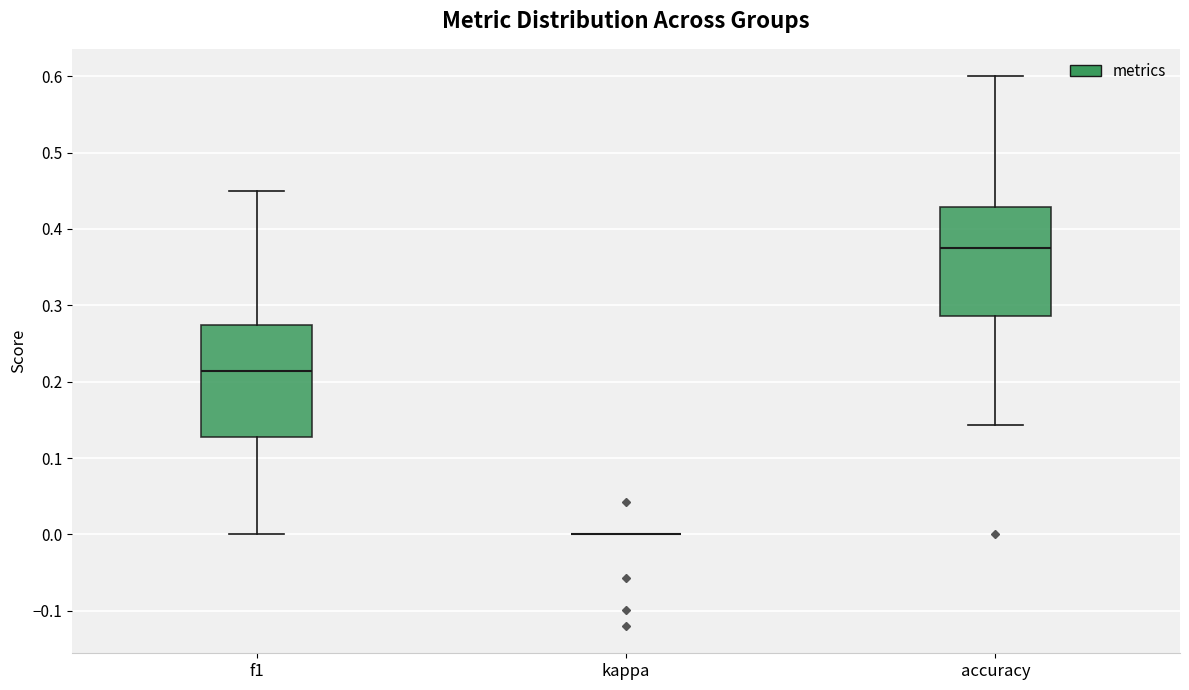

Reading left to right, transcribe this box plot: for each box, give where its median line is, the range the box spans, and where its two whiskers end, as read against the y-axis. The values are not printed on the chart, so give them approximately, as read against the axis.

f1: median 0.21, box 0.13 to 0.27, whiskers 0.00 to 0.45
kappa: box collapsed to a line at 0.00, whiskers 0.00 to 0.00
accuracy: median 0.38, box 0.29 to 0.43, whiskers 0.14 to 0.60